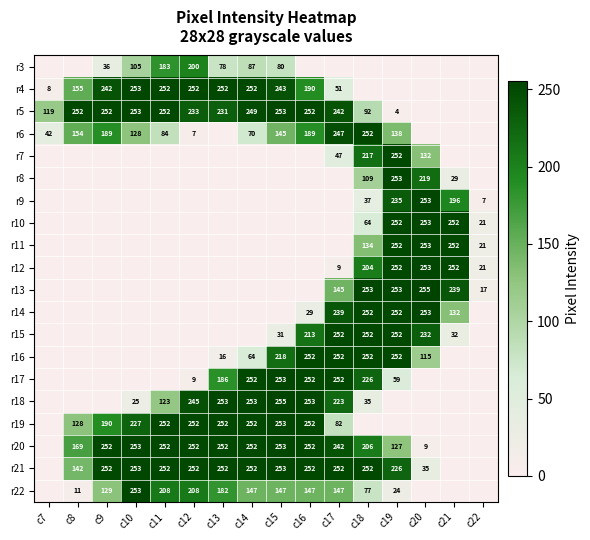

True or false: r8 has a value of 253 at c19.

True